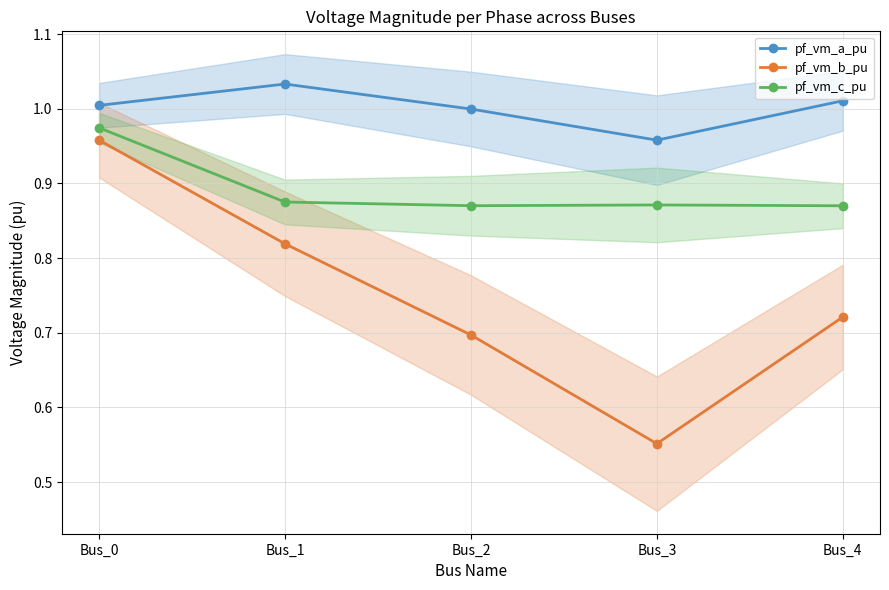

Which series has the largest total across all categories?

pf_vm_a_pu